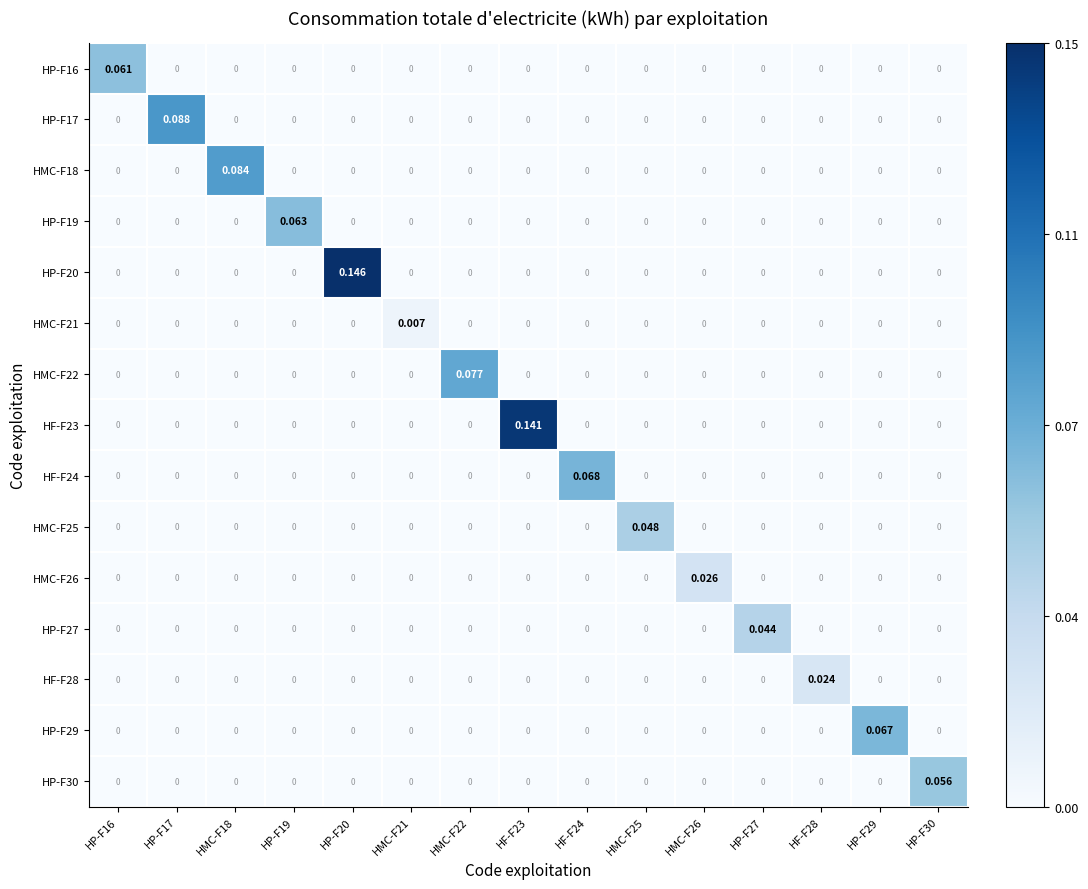

How many series are shown in this chart?

15